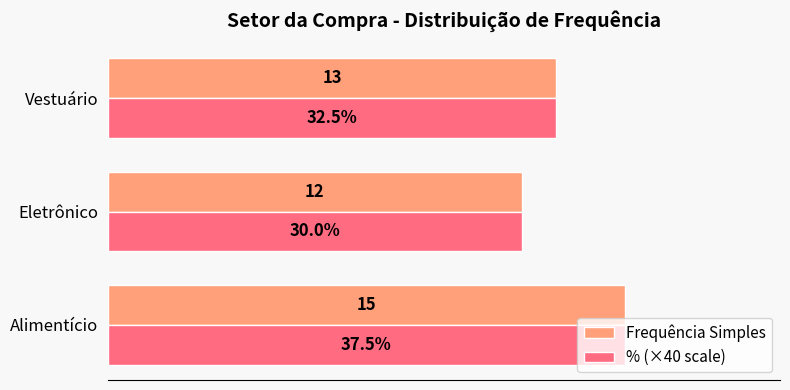

Is the value of Frequência Simples at Vestuário greater than the value of % (×40 scale) at Eletrônico?

Yes